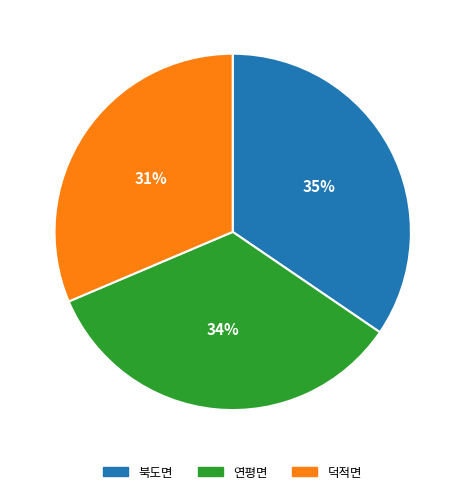

Which slice is the smallest?

덕적면